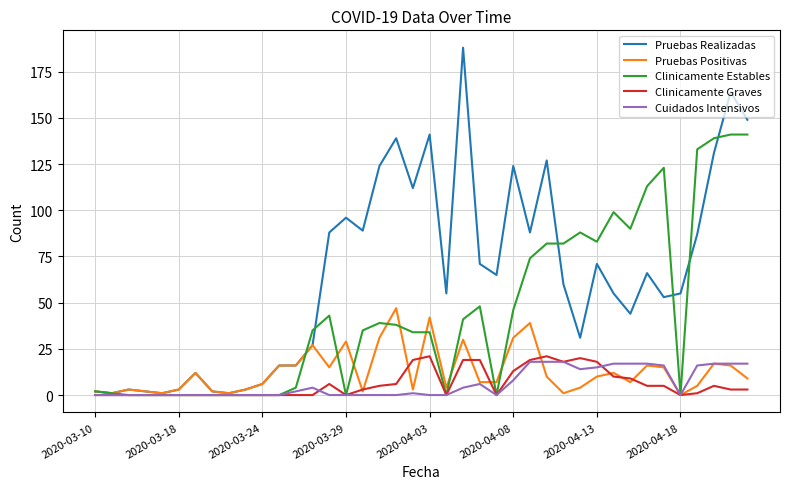

What are all the series names shown in the legend?

Pruebas Realizadas, Pruebas Positivas, Clinicamente Estables, Clinicamente Graves, Cuidados Intensivos